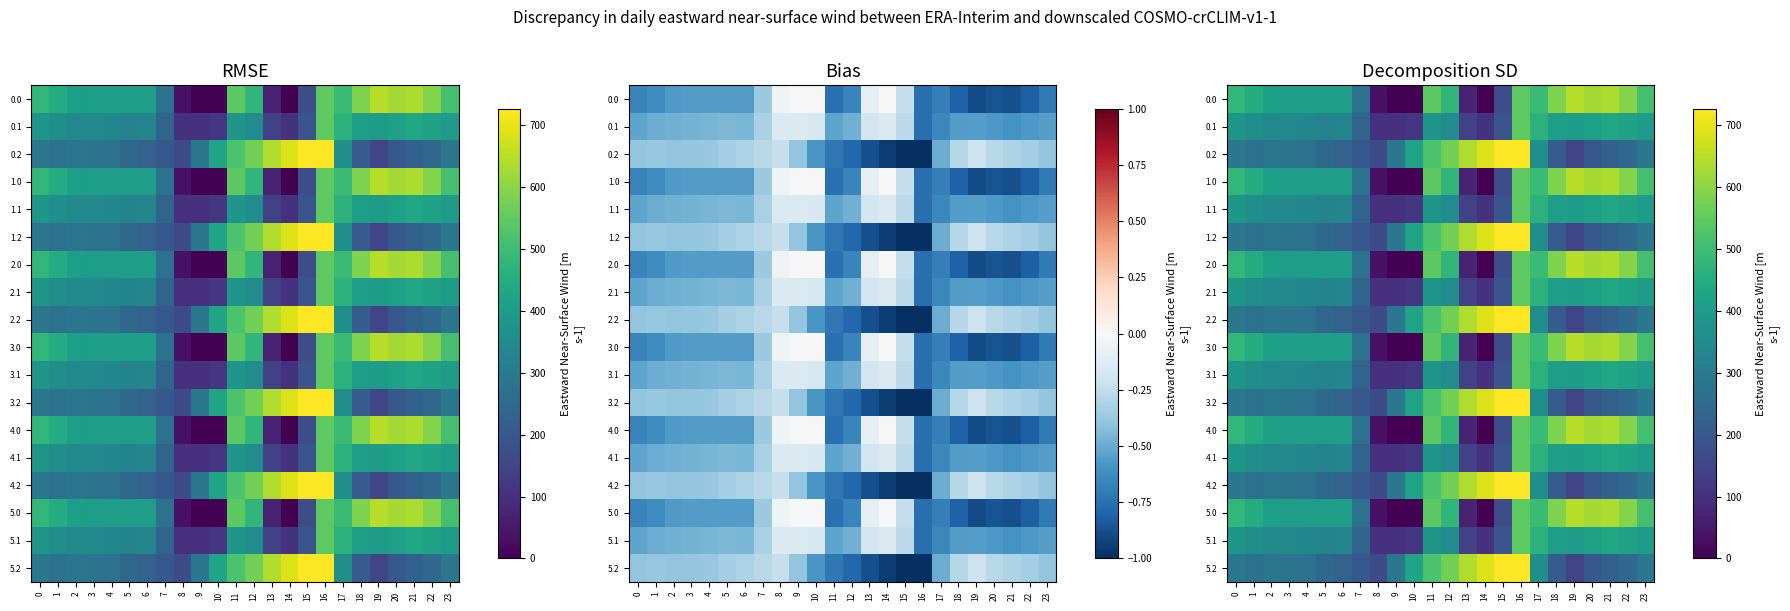

At which label does 0.1 reach its peak?

16